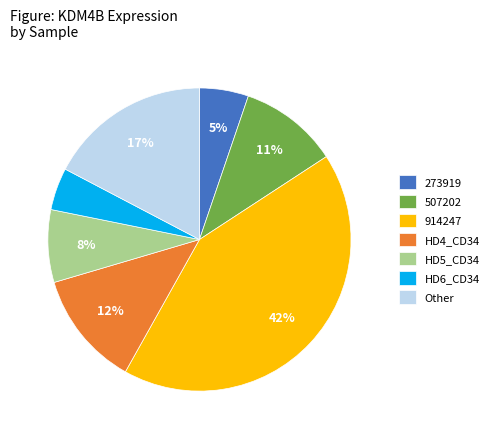

Is it true that HD4_CD34 is 20% of the pie?

False